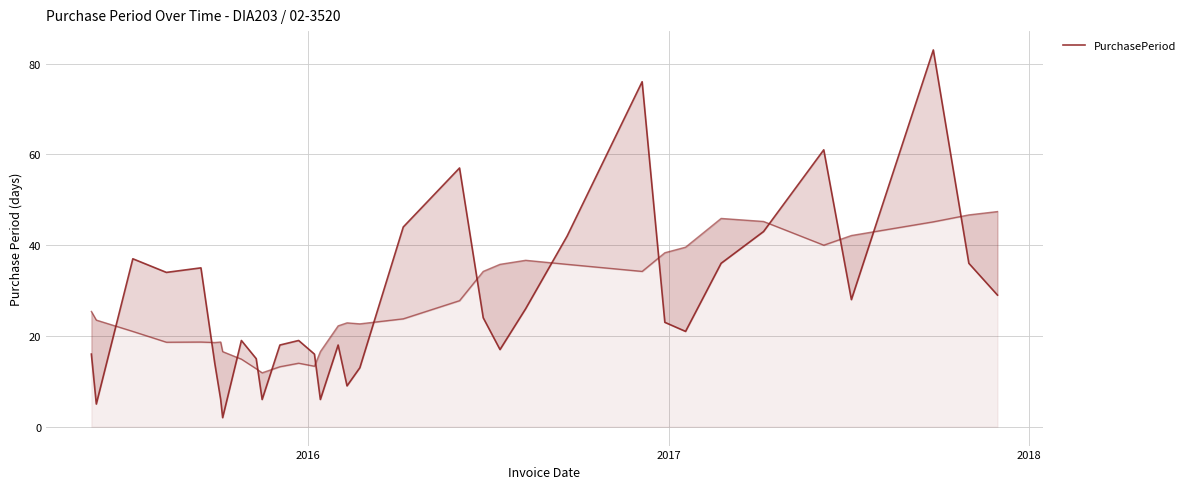

What is the average value?

27